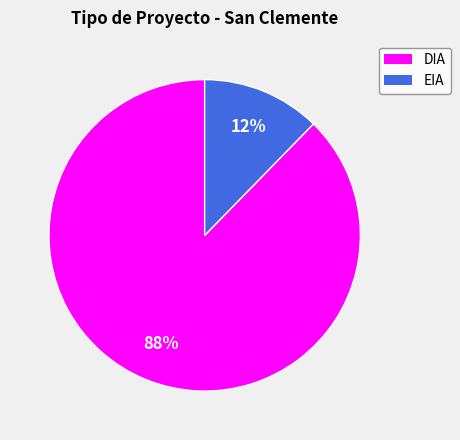

Rank the categories by value from lowest to highest.

EIA, DIA